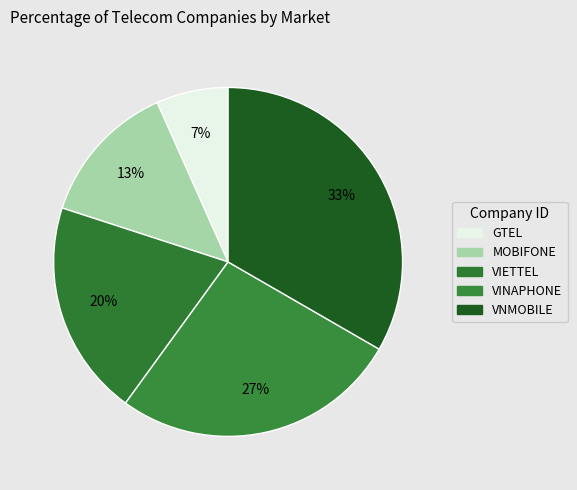

Is there any slice that represents more than half of the pie?

No